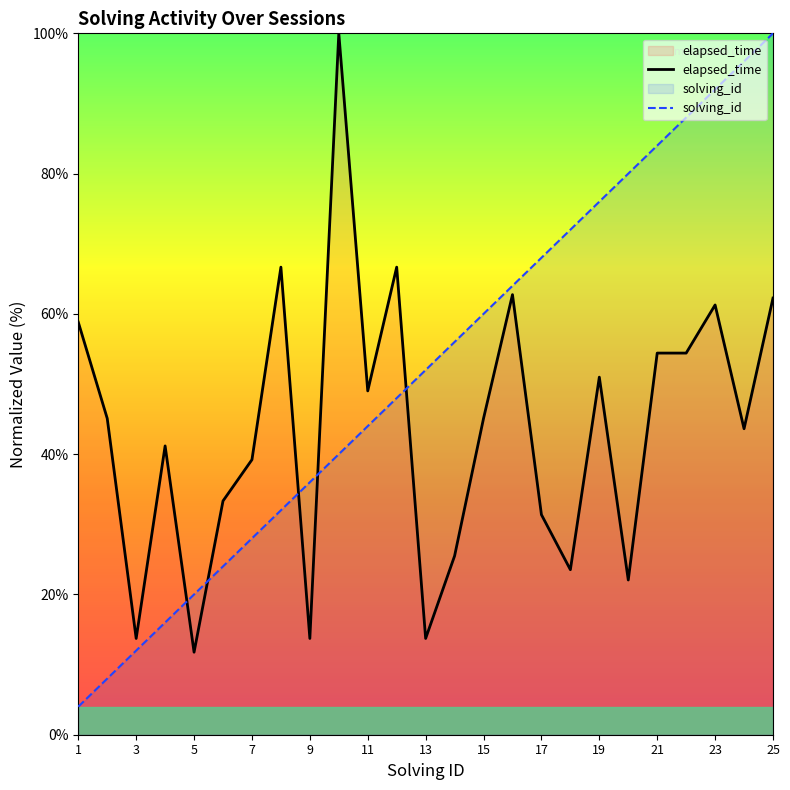

Is it true that solving_id equals 36.0 at 9?

True